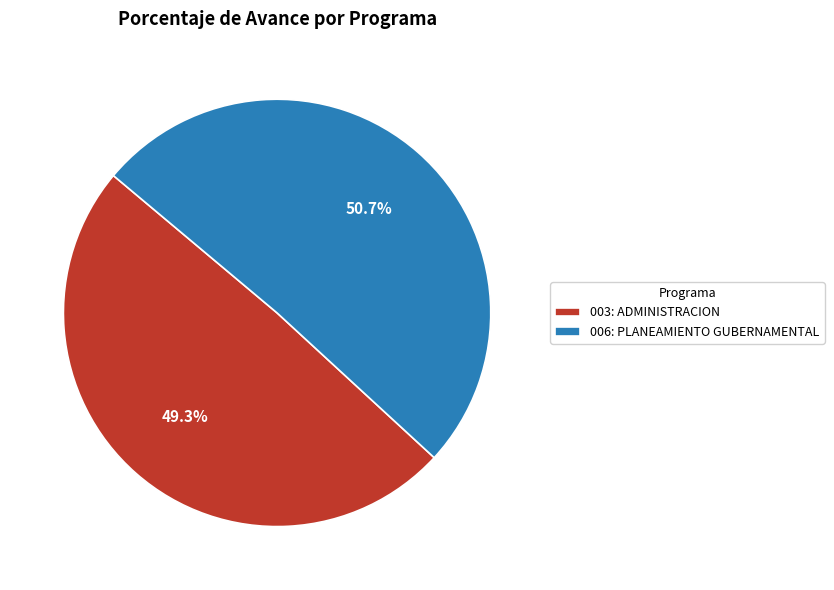

Which slice is the smallest?

003: ADMINISTRACION